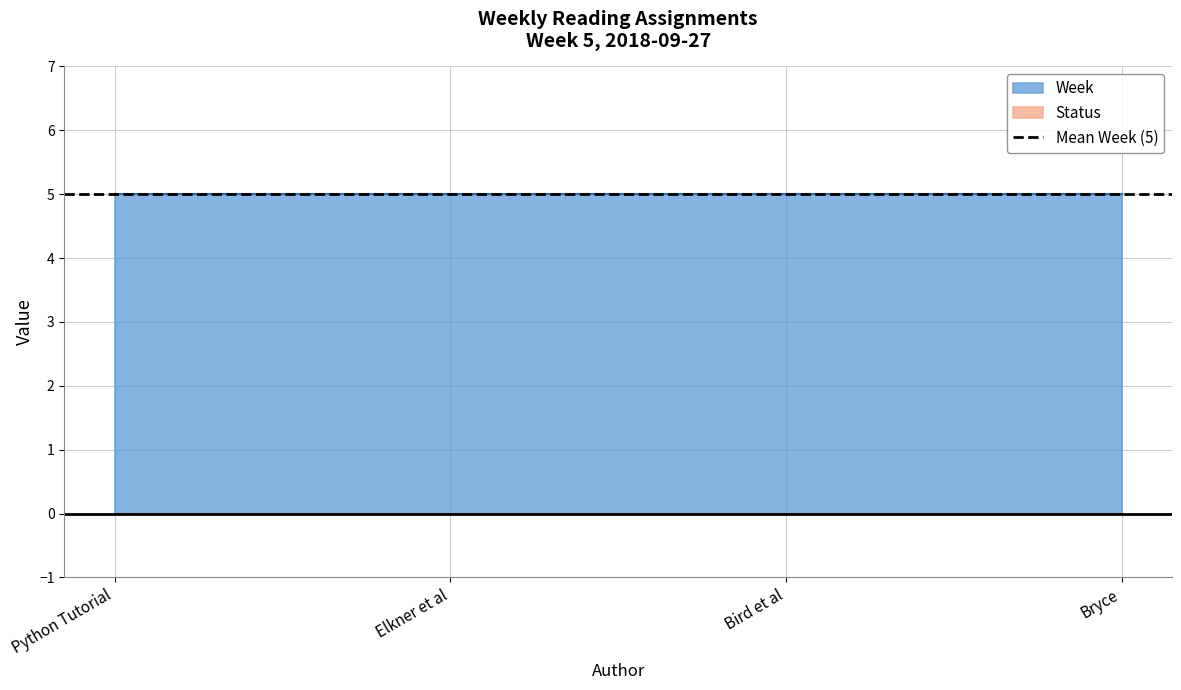

True or false: Status and Week intersect in this chart.

False